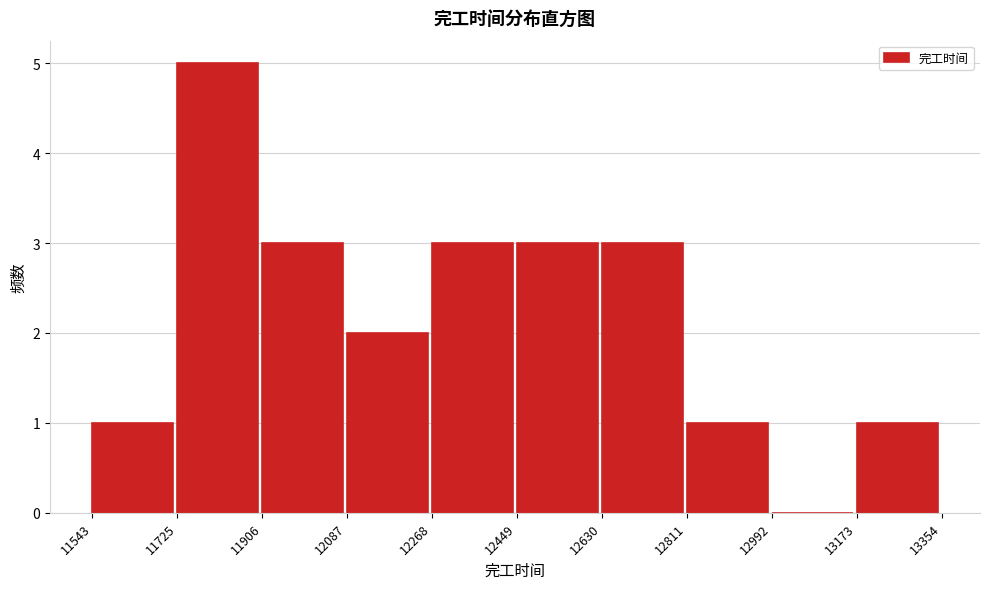

What is the height of the bar covering 11906 to 12087 on the x-axis? The values are not printed on the chart, so give them approximately, as read against the axis.

3